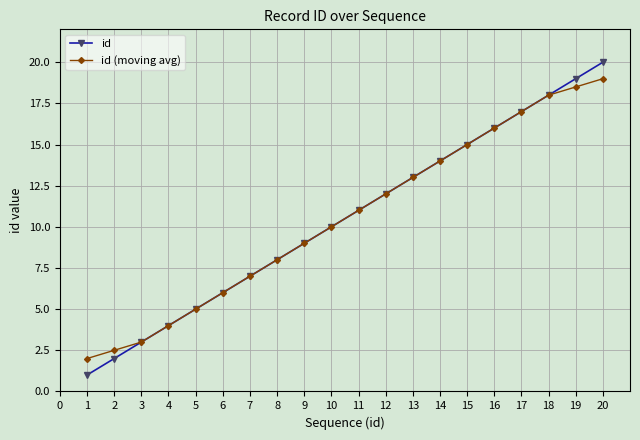

What is the difference between the second highest and second lowest values in the id (moving avg) series?

16.0